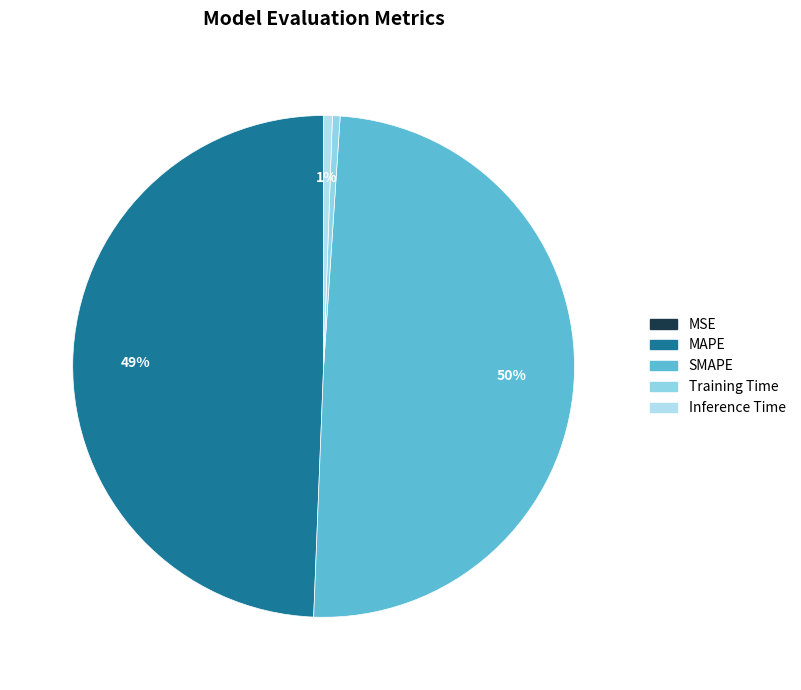

How many slices are in this pie chart?

5